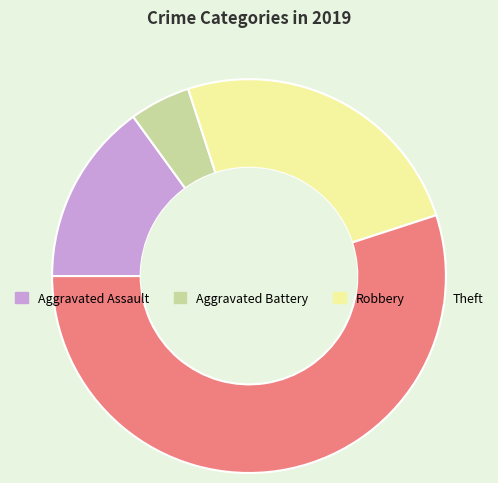

Which has a higher value, Robbery or Aggravated Assault?

Robbery